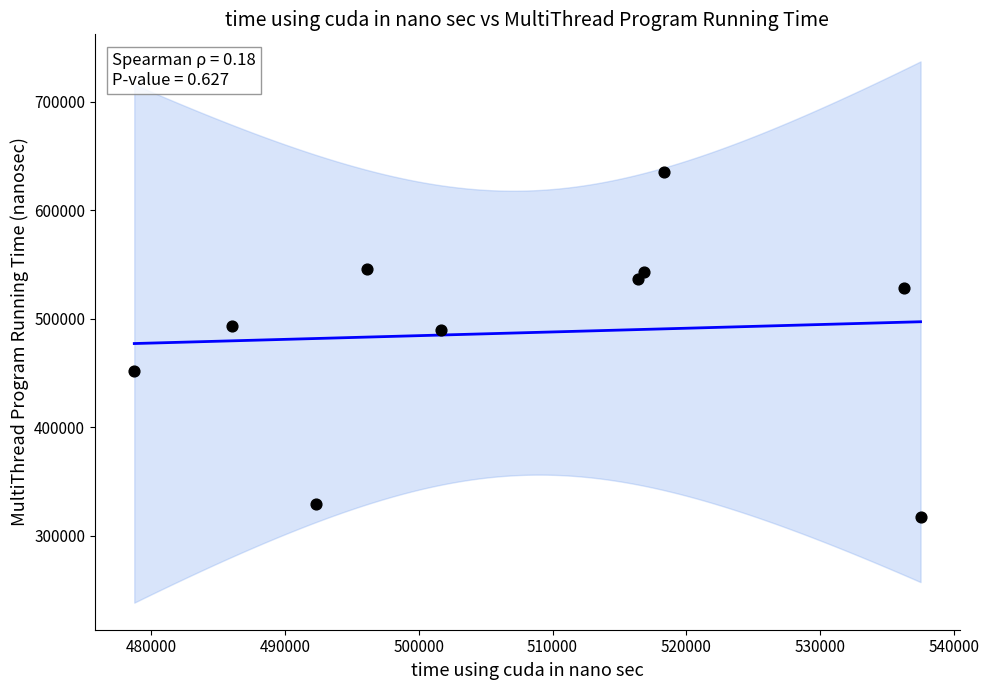

What is the range of X values (max minus min)?

58770